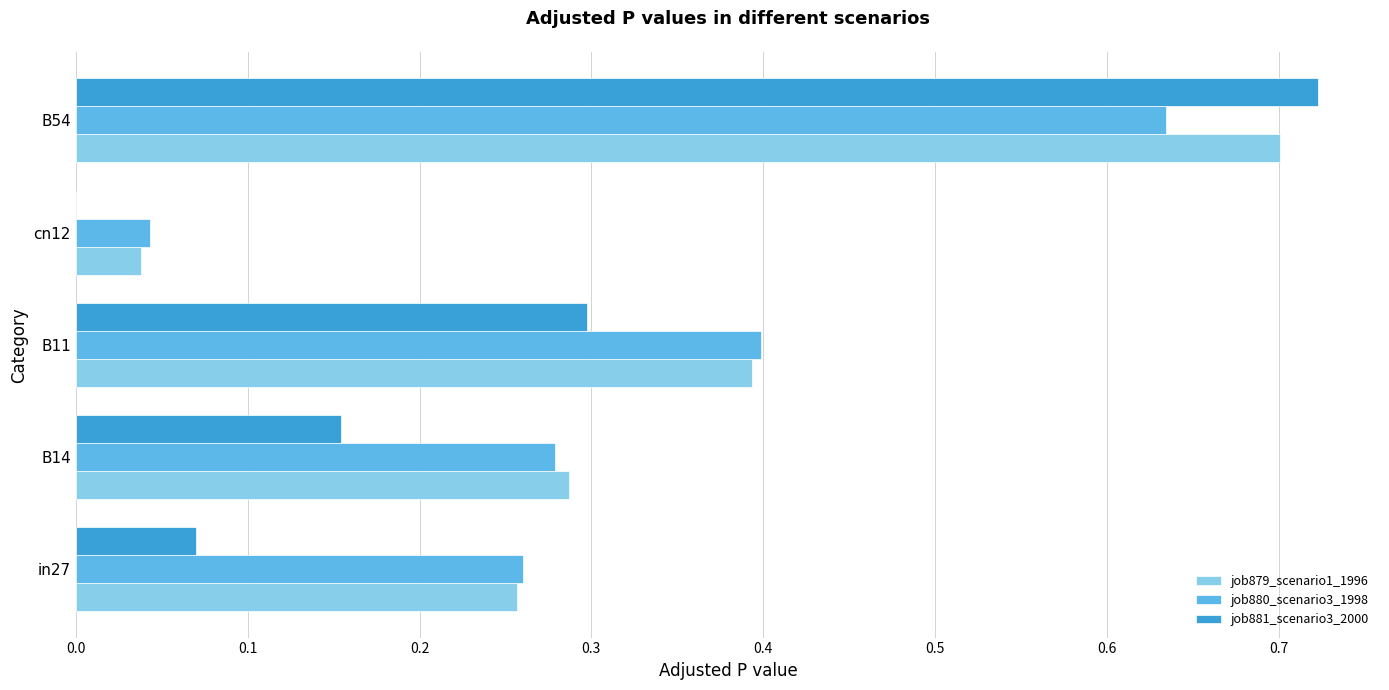

Is the value of job880_scenario3_1998 at in27 greater than the value of job881_scenario3_2000 at B14?

Yes